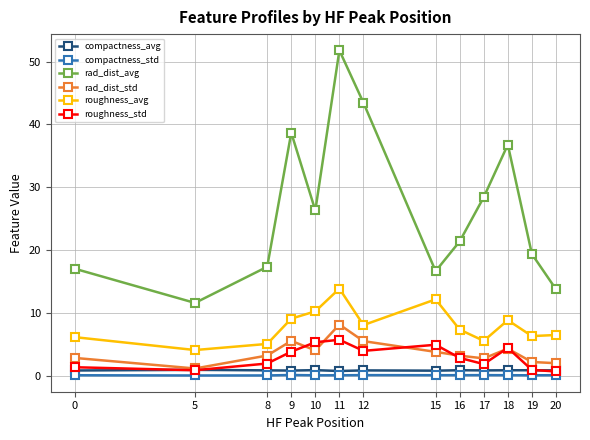

Which series has the largest total across all categories?

rad_dist_avg